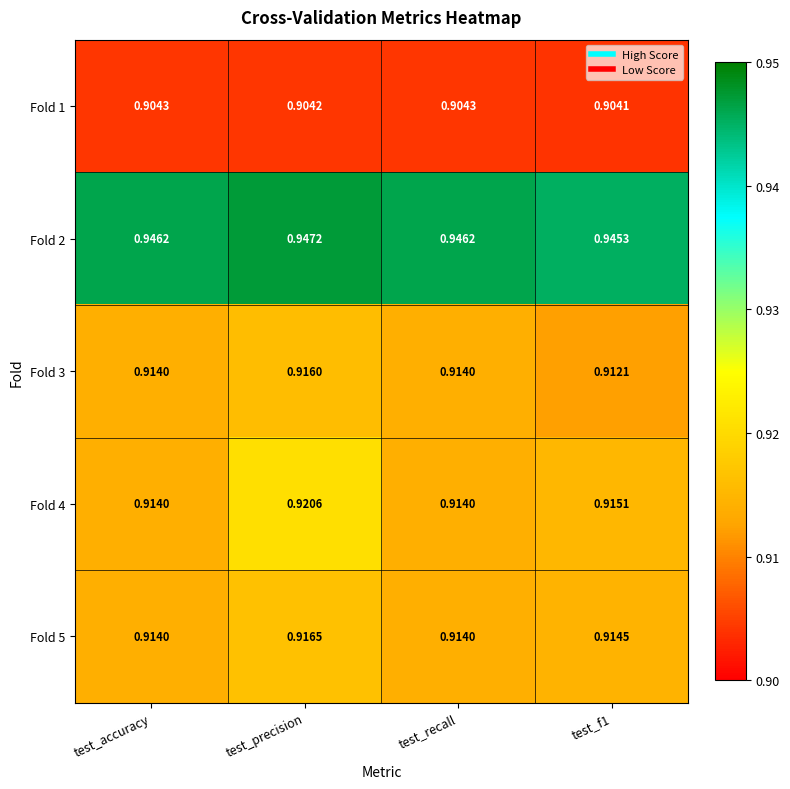

At which label does Fold 2 reach its peak?

test_precision